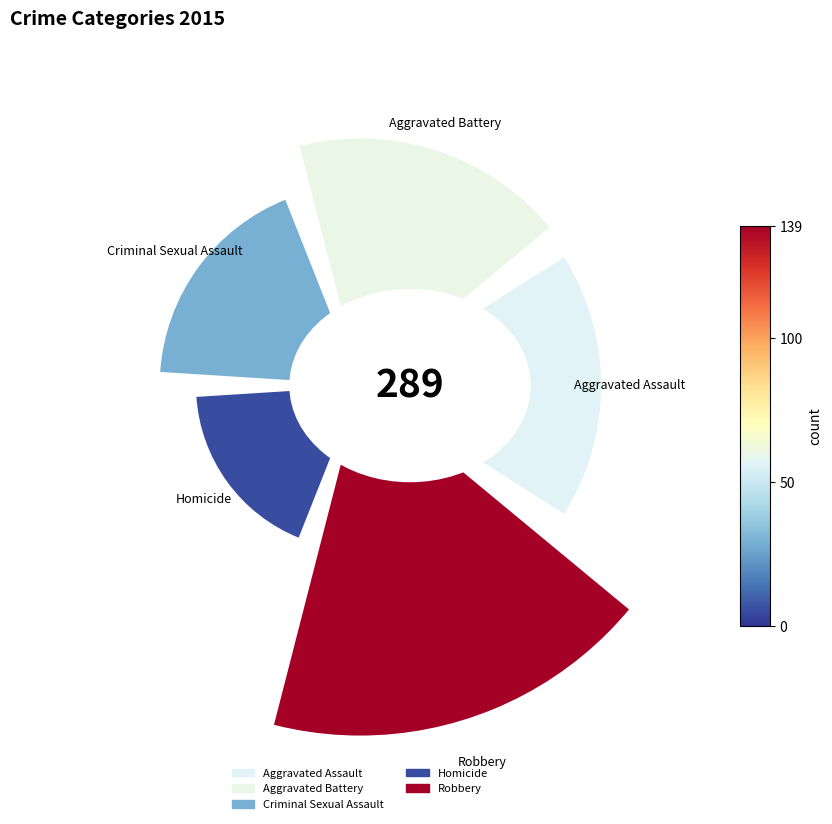

Rank the categories by value from lowest to highest.

Homicide, Criminal Sexual Assault, Aggravated Assault, Aggravated Battery, Robbery